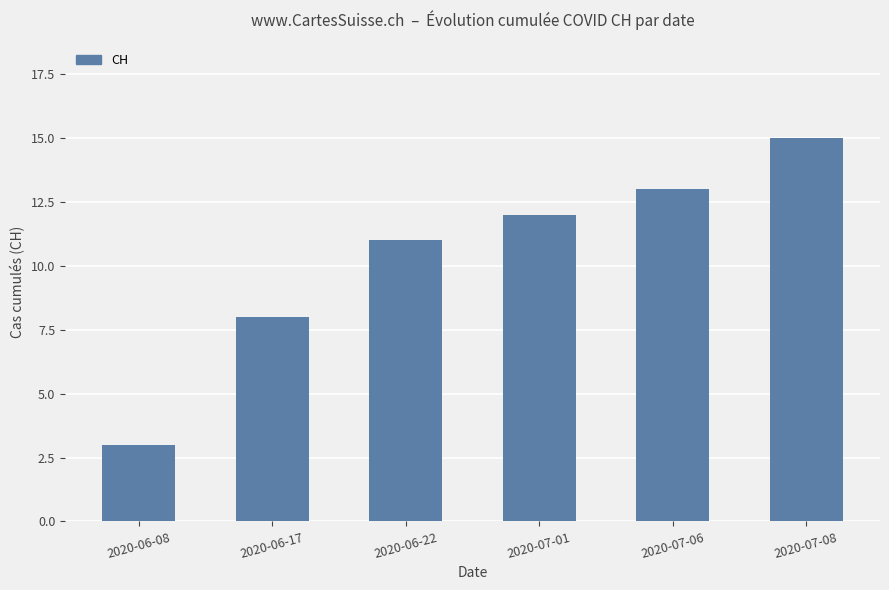

Reading left to right, extract all data points from this chart.

3	8	11	12	13	15